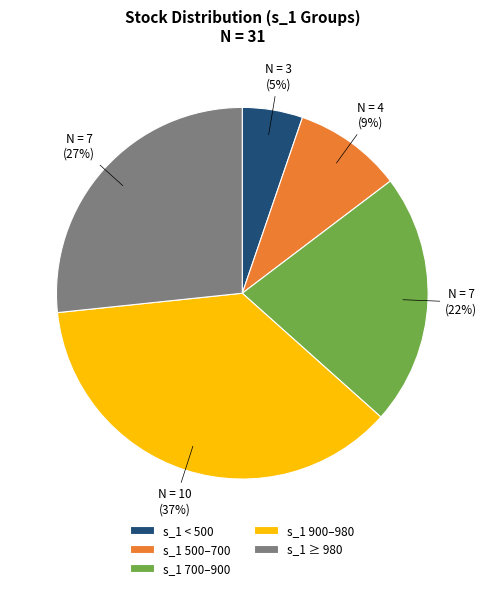

To the nearest percent, what is the combined percentage of s_1 ≥ 980 and s_1 500–700?

36%